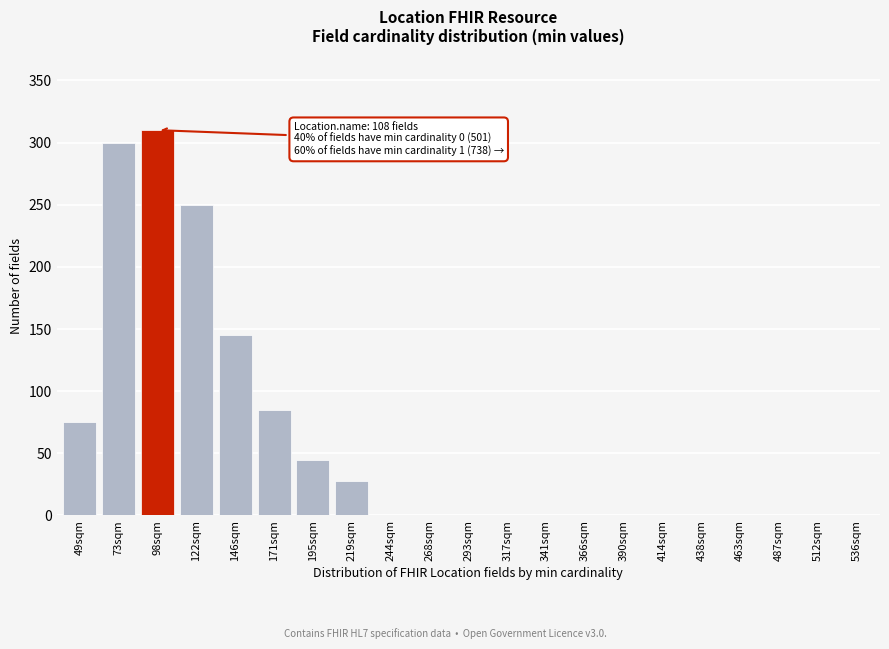

Reading left to right, list all the values displayed in this chart.

49sqm=75	73sqm=300	98sqm=310	122sqm=250	146sqm=145	171sqm=85	195sqm=45	219sqm=28	244sqm=0	268sqm=0	293sqm=0	317sqm=0	341sqm=0	366sqm=0	390sqm=0	414sqm=0	438sqm=0	463sqm=0	487sqm=0	512sqm=0	536sqm=0